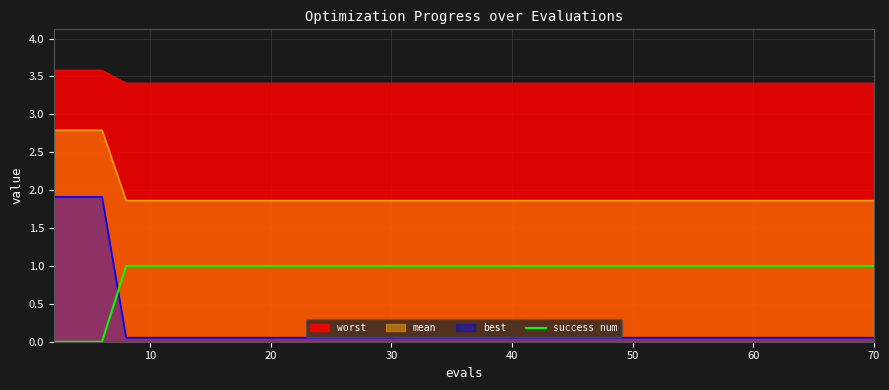

What is the highest value of the mean series?

2.8